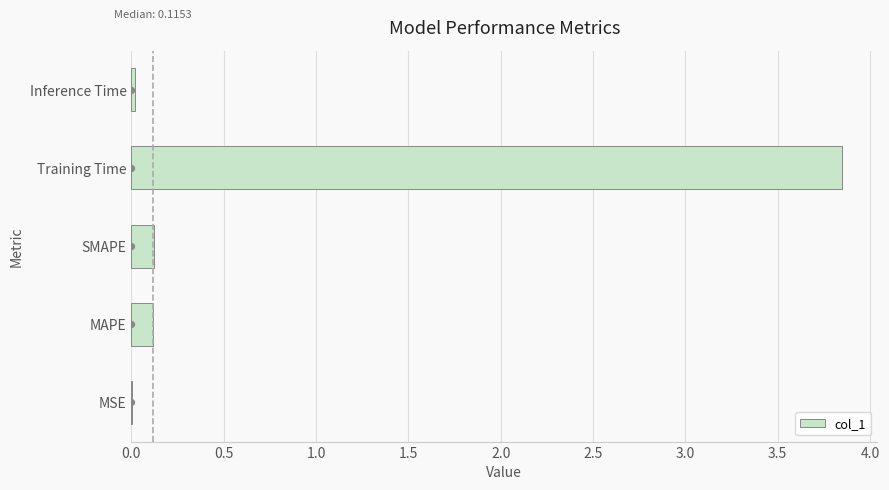

Which category has the highest value in the col_1 series?

Training Time